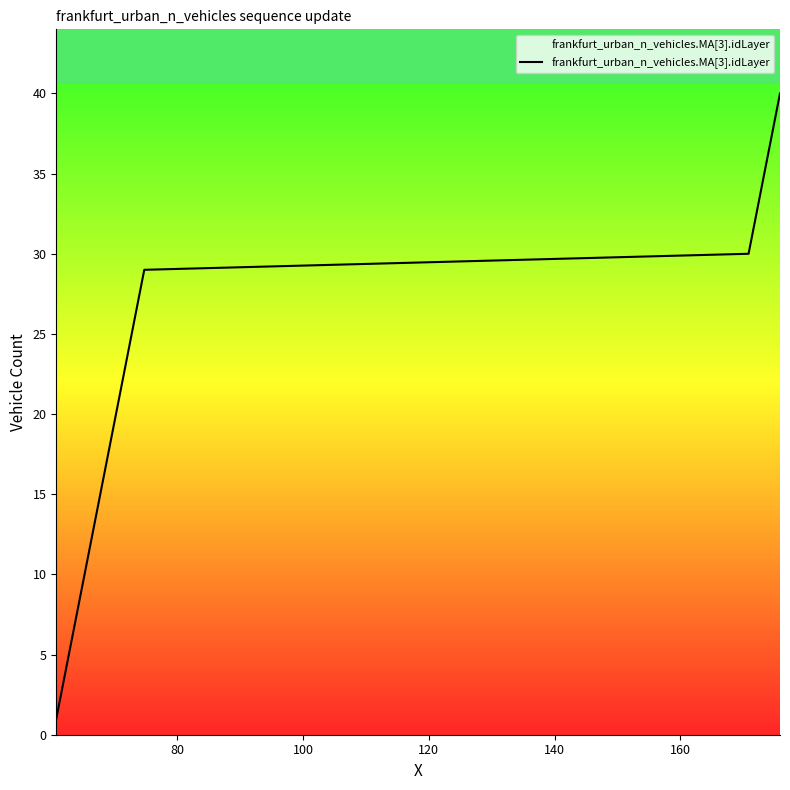

How many lines are shown in the chart?

1